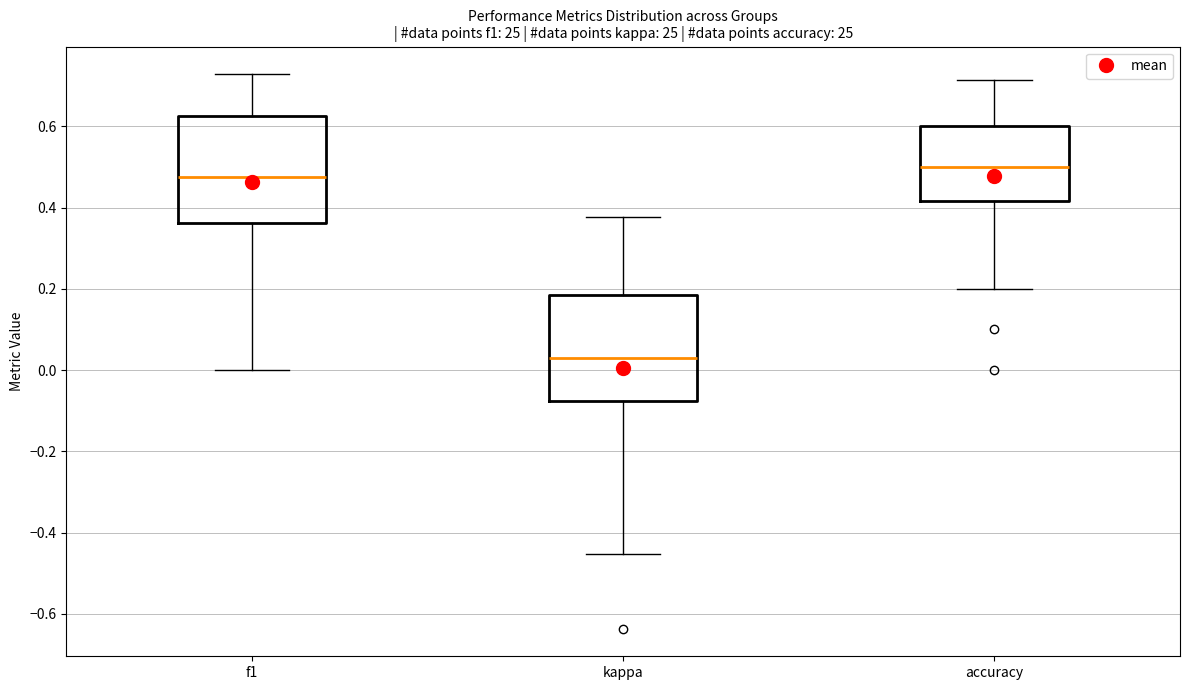

Reading left to right, read every box against the y-axis: the position of its median line, the range the box covers, and the ends of its whiskers. The values are not printed on the chart, so give them approximately, as read against the axis.

f1: median 0.48, box 0.36 to 0.62, whiskers 0.00 to 0.72
kappa: median 0.02, box -0.08 to 0.18, whiskers -0.46 to 0.38
accuracy: median 0.50, box 0.42 to 0.60, whiskers 0.20 to 0.72